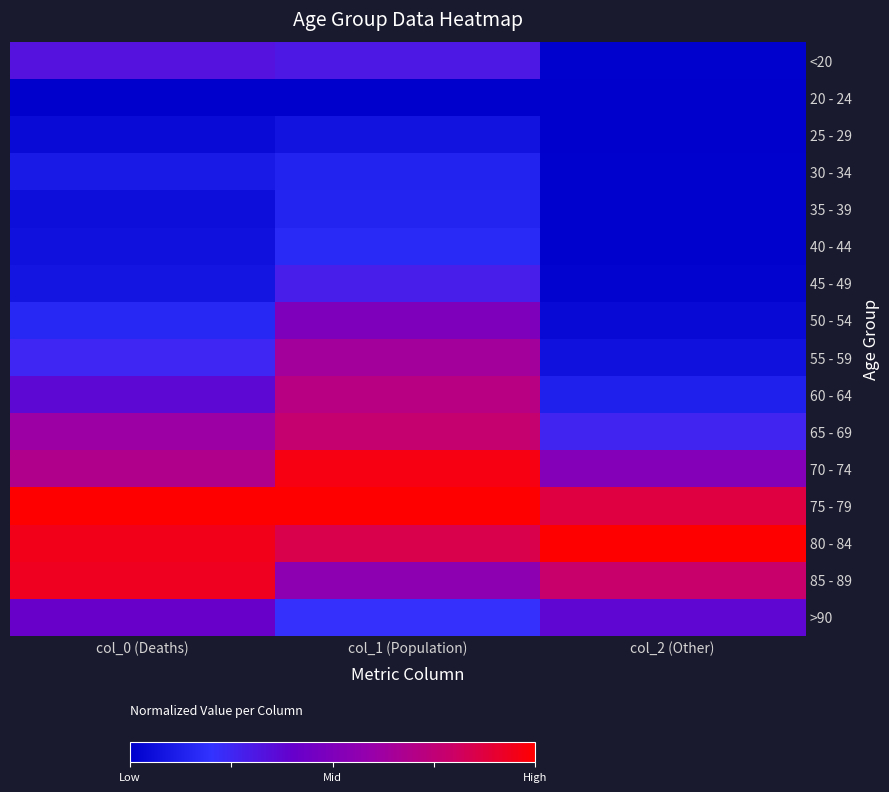

How many categories are shown in the chart?

3